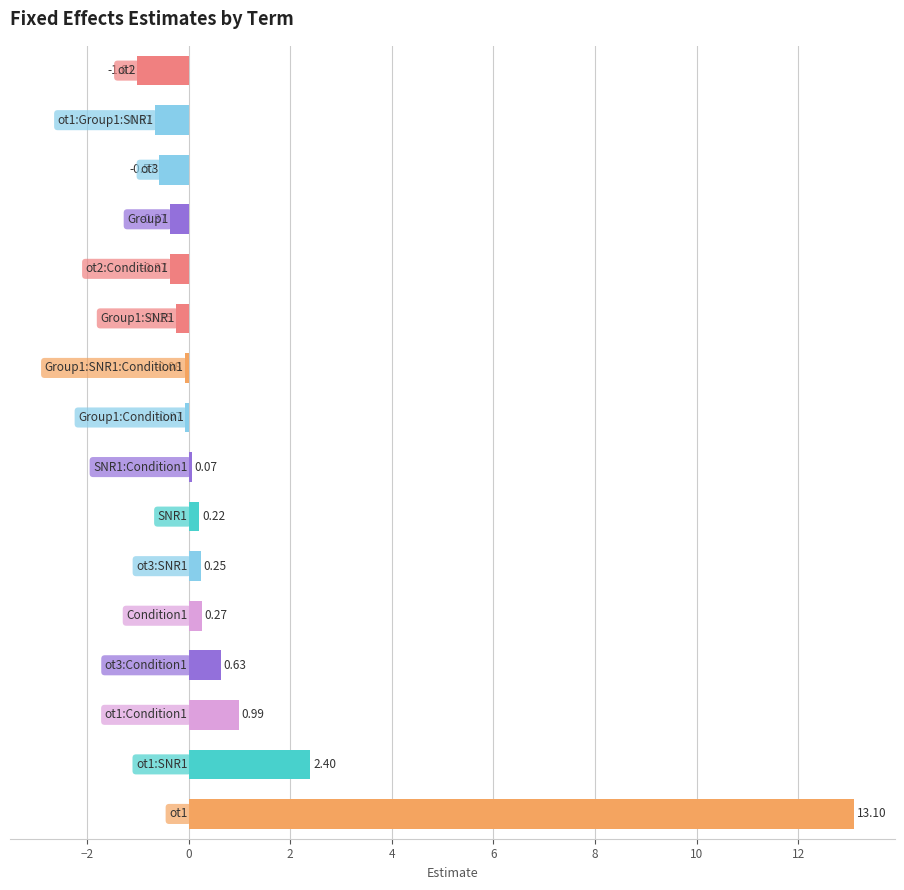

What is the difference between the maximum and minimum values?

14.1